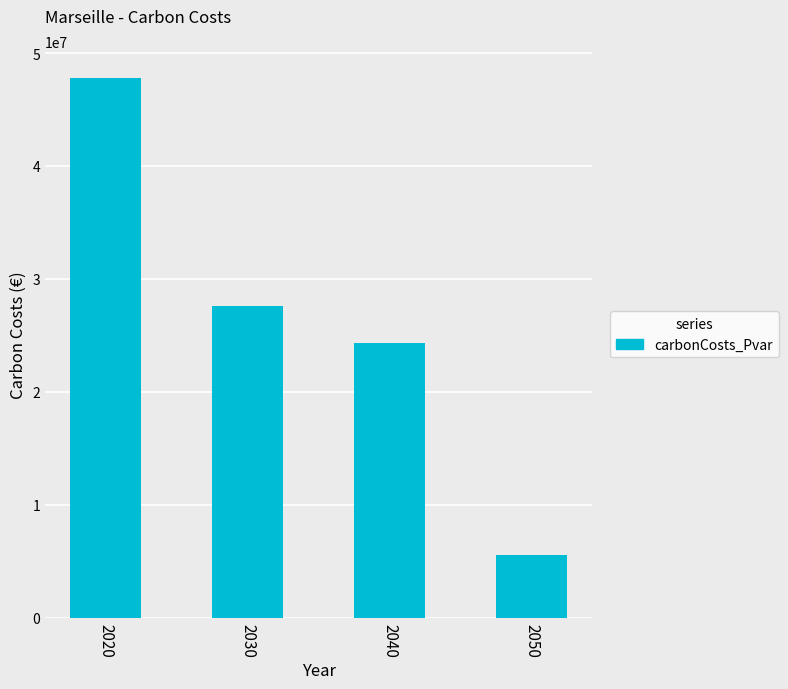

What is the sum of the values at 2050 and 2020?

53356232.2